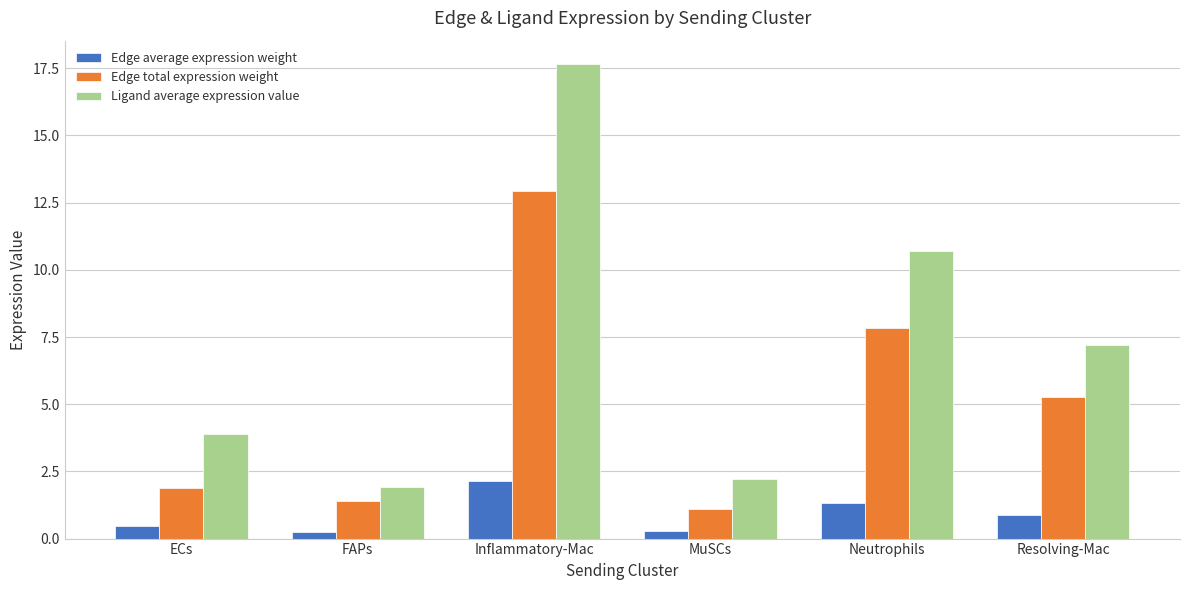

What is the highest value of the Ligand average expression value series?

17.6